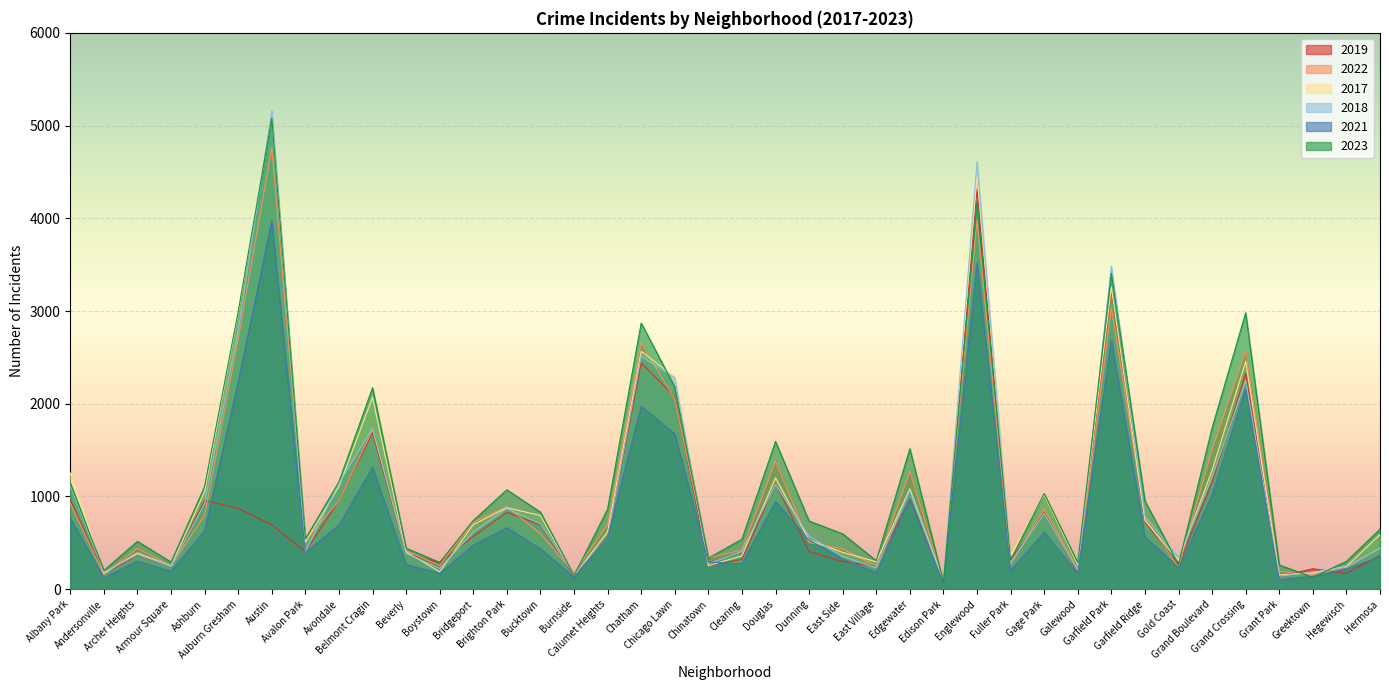

True or false: 2018 has a value of 870 at Brighton Park.

True